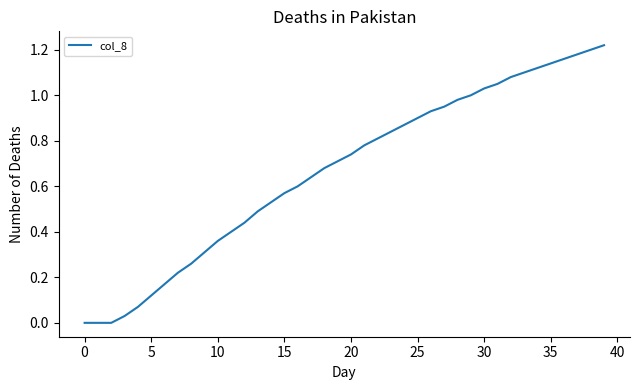

Does the chart display data point markers on the line(s)?

No